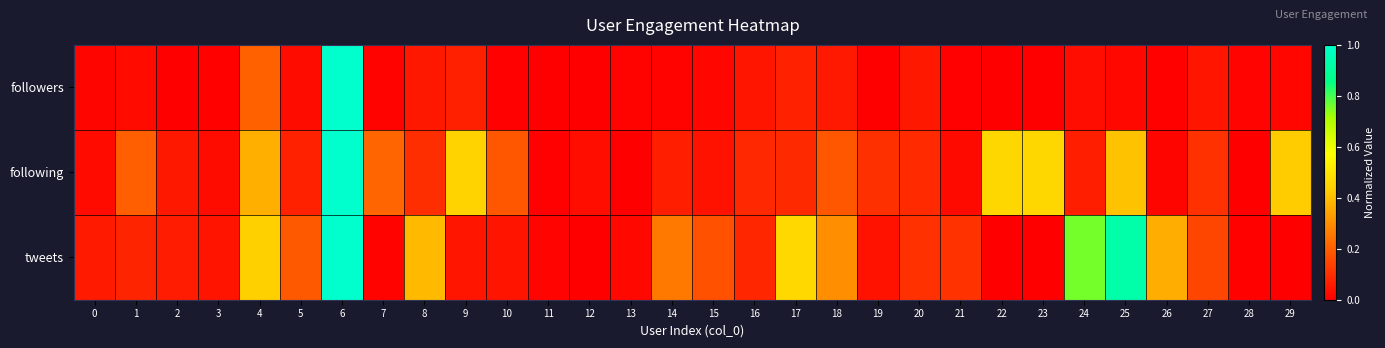

What is the spread (max minus min) of values at 8?

0.3